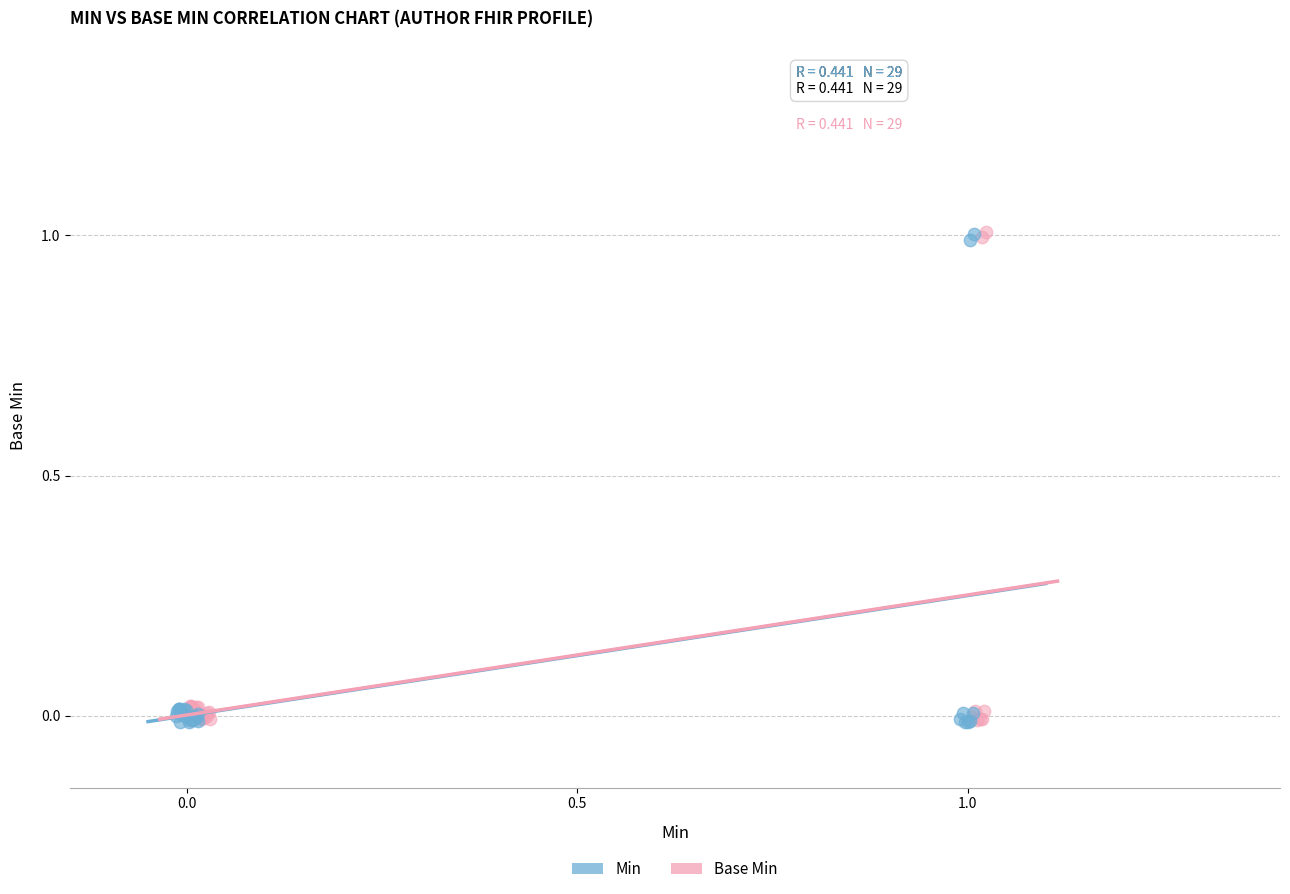

What are all the series names shown in the legend?

Min, Base Min